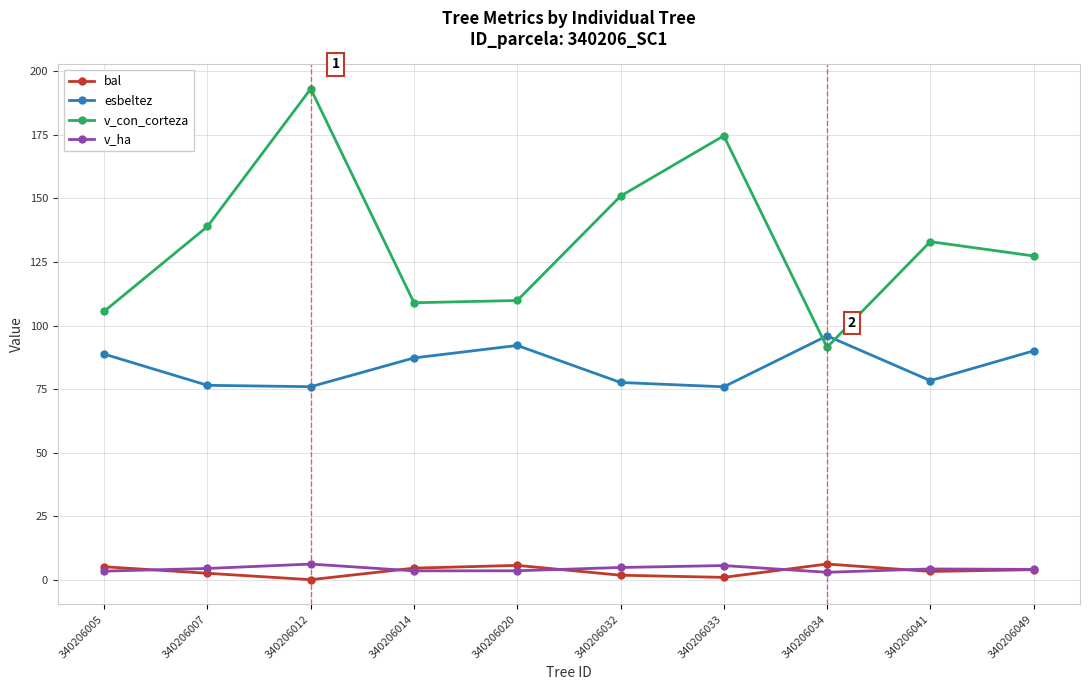

What is the maximum value for bal?

6.2